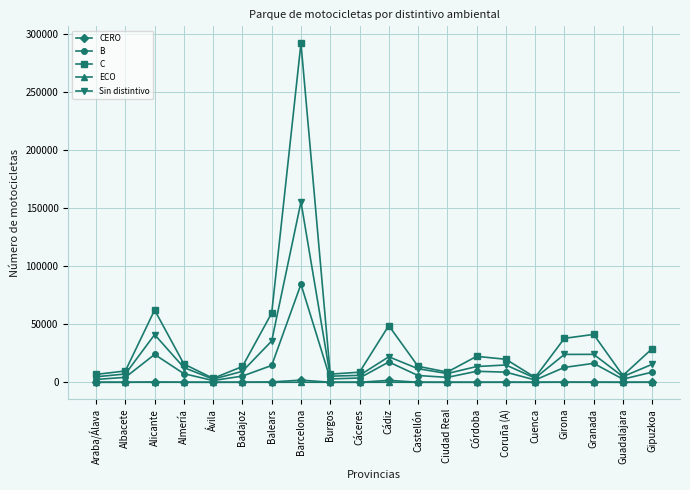

True or false: ECO and C cross at least once.

False